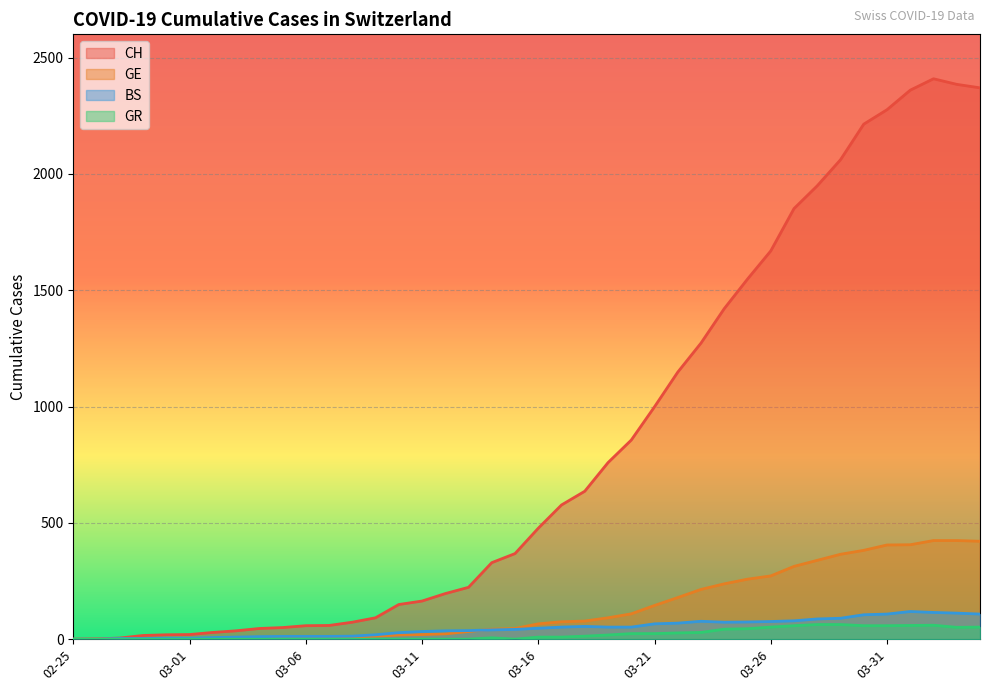

The value of BS at 03-16 is 47. True or false?

True